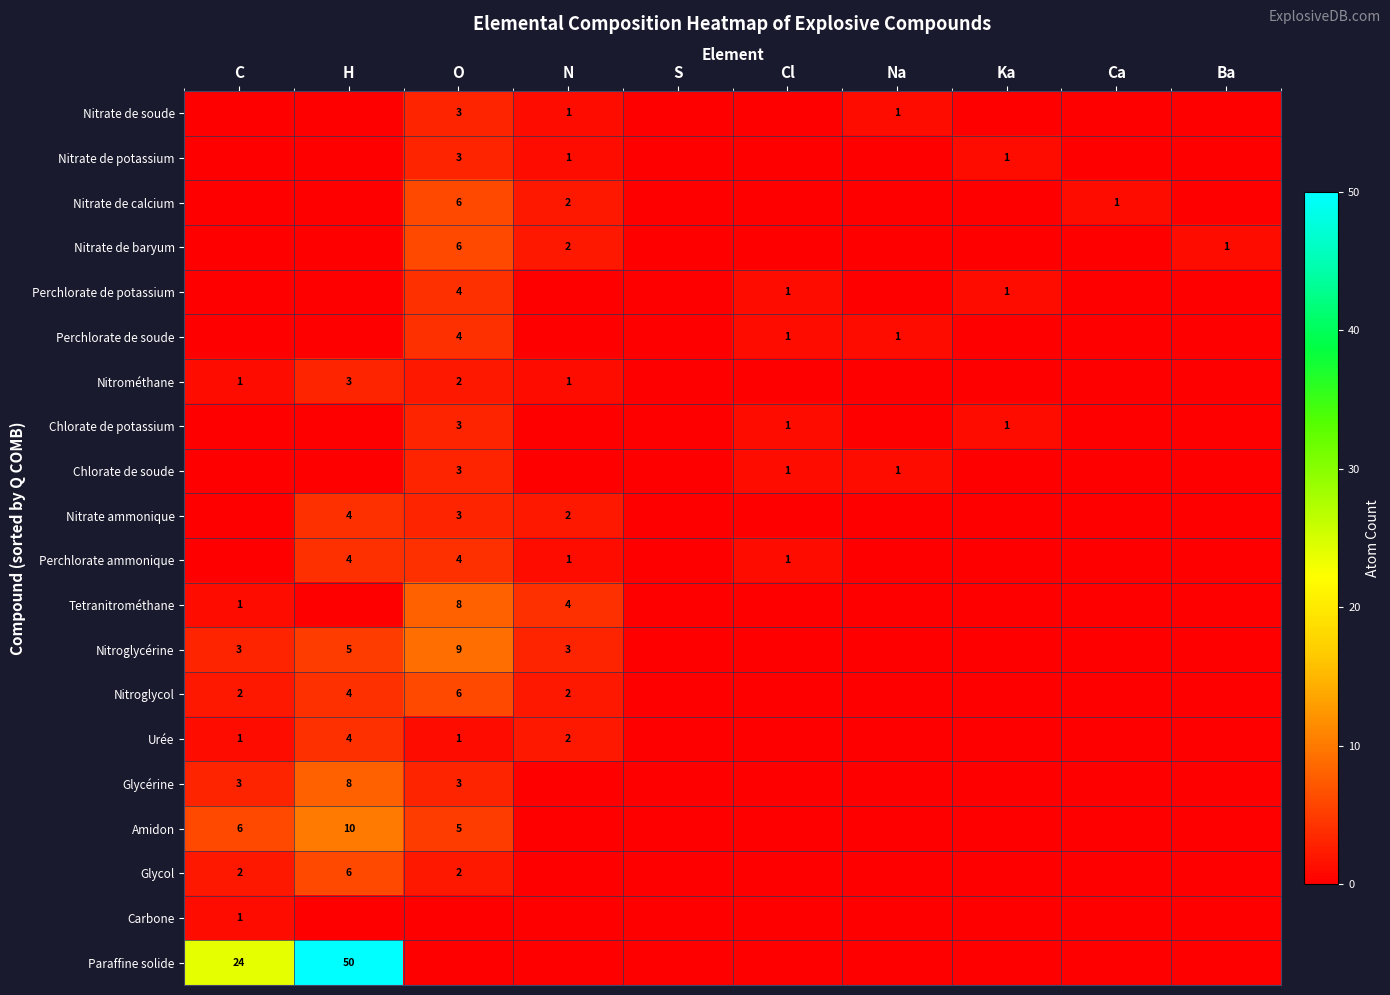

The Glycérine series shows 5 at C. True or false?

False